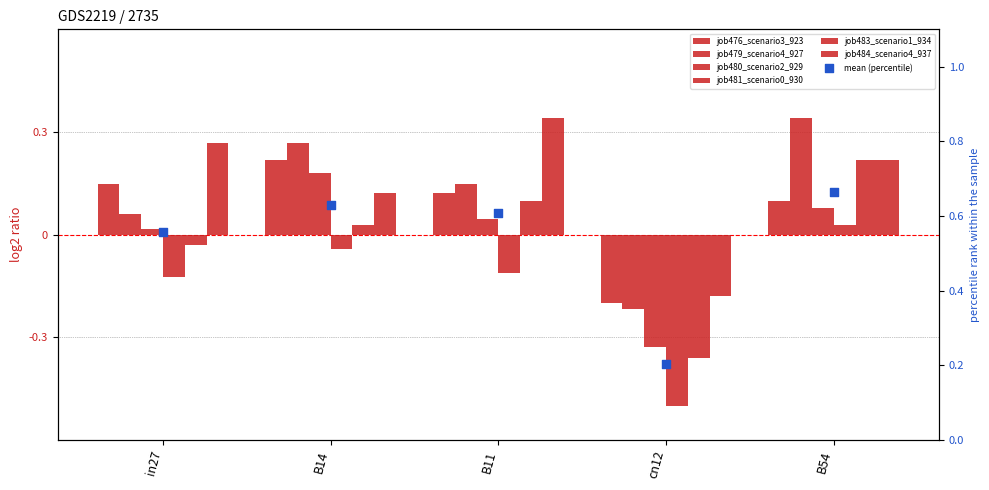

Which series reaches the minimum Y coordinate?

job481_scenario0_930